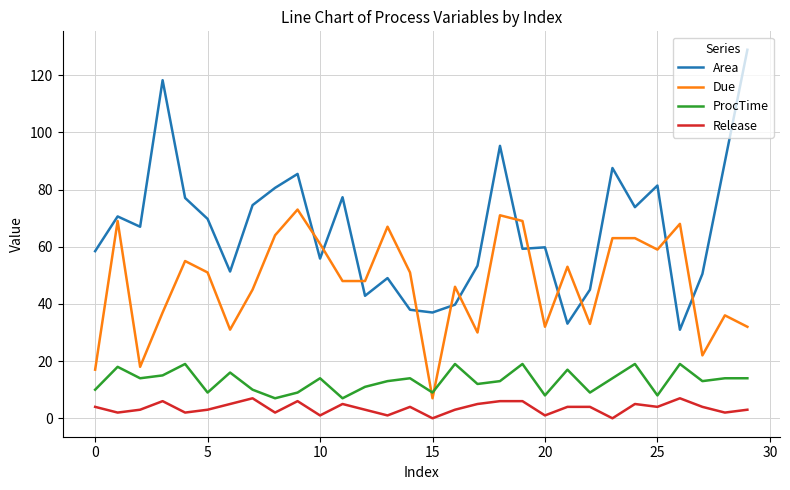

What is the difference between the maximum and minimum values in the ProcTime series?

12.0